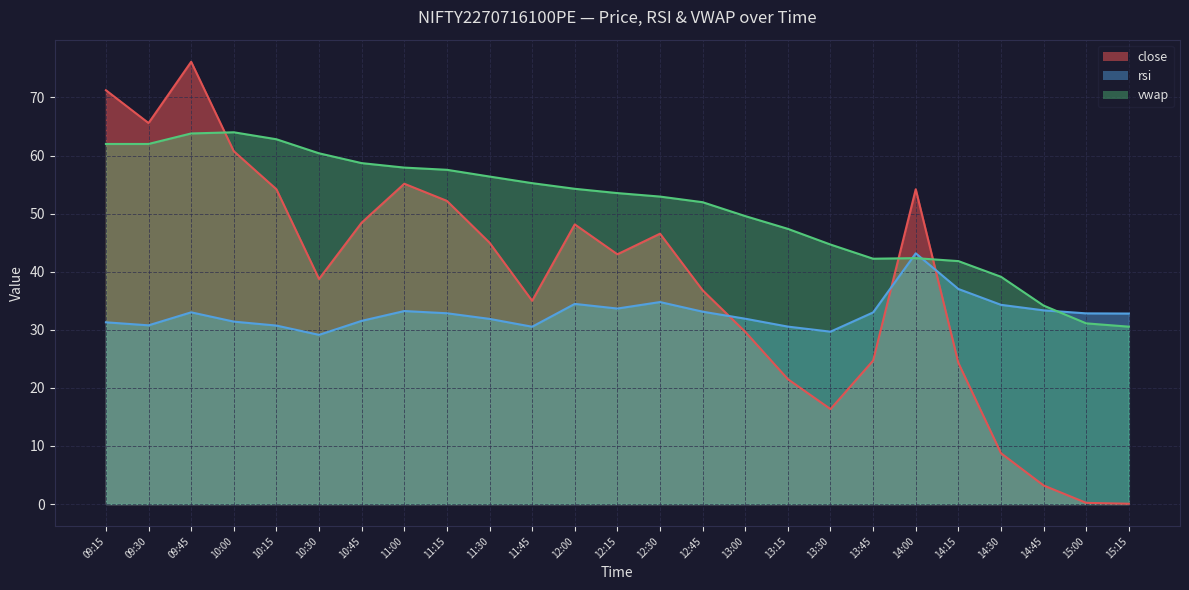

At which label does close first exceed 43?

09:15